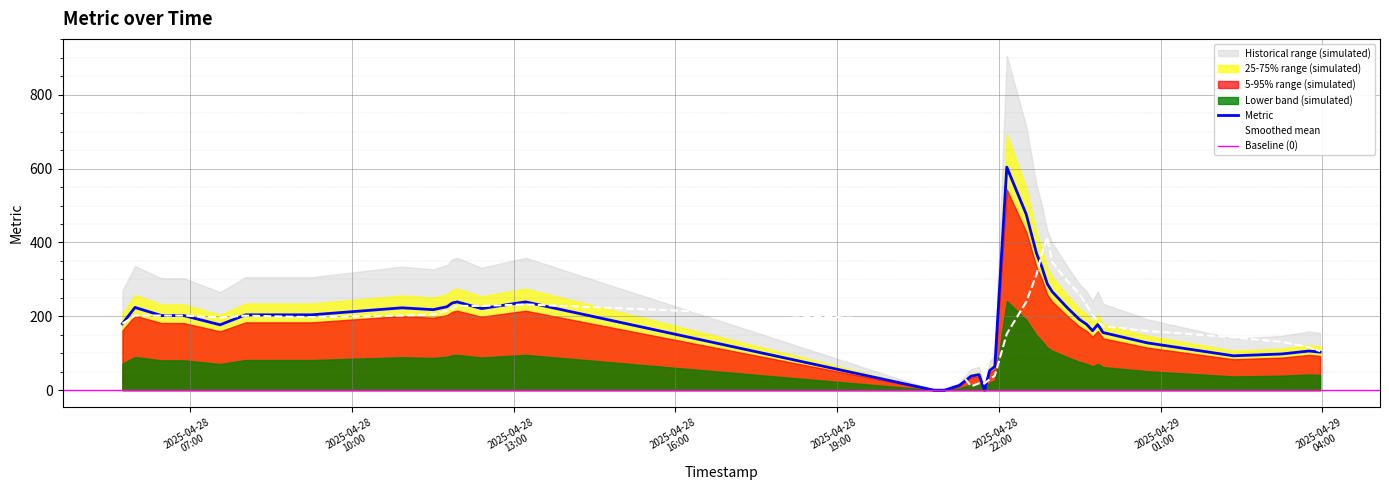

How many interior local peaks (higher than both neighbors) does the data have?

8